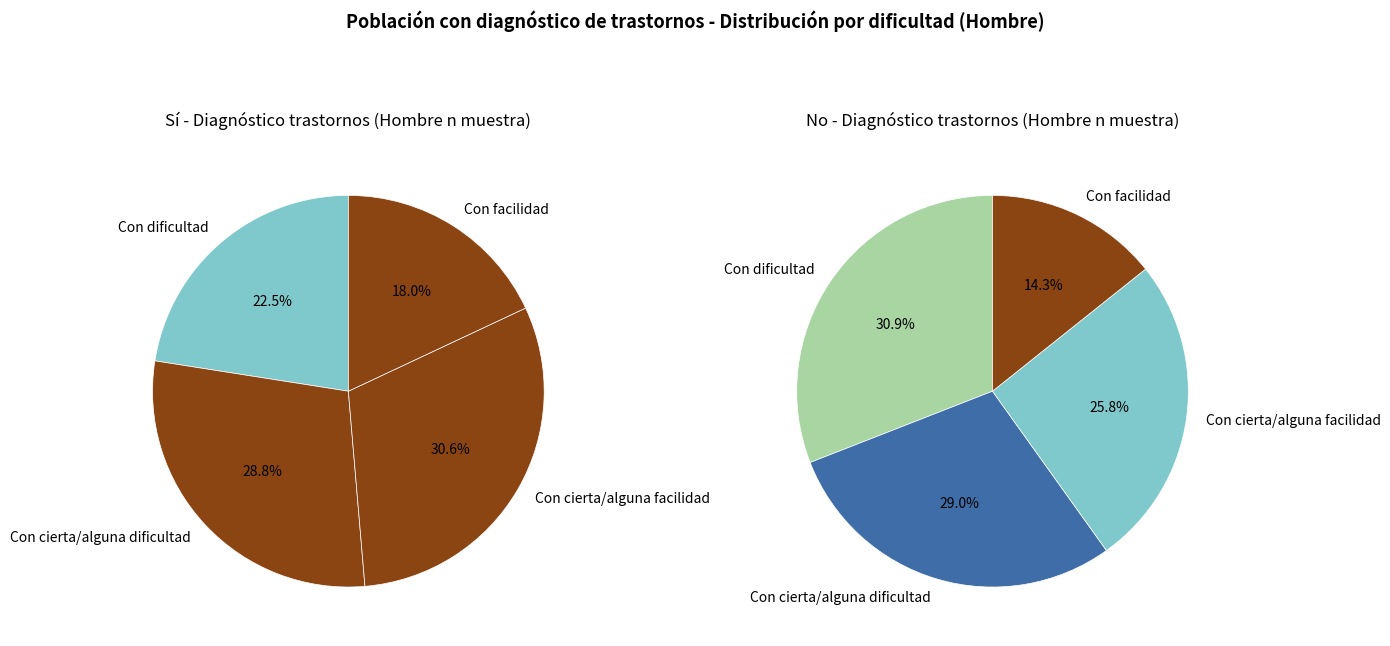

What is the largest slice in the pie chart?

Con dificultad